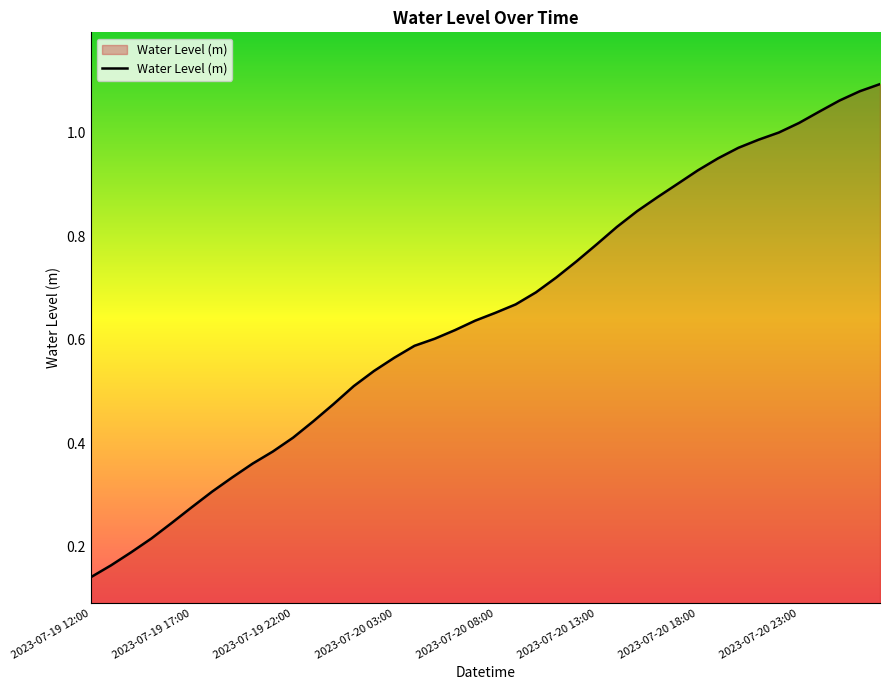

What is the average value?

0.6